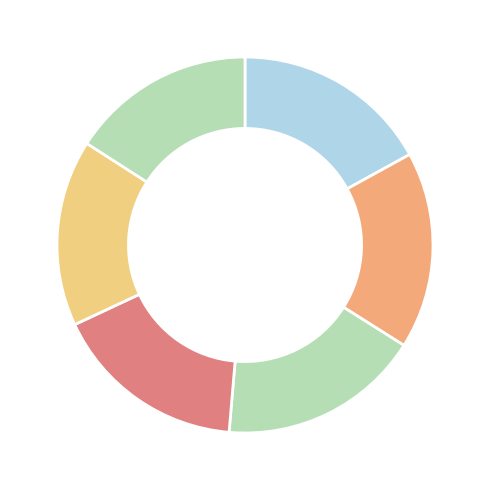

How many slices are in this pie chart?

6